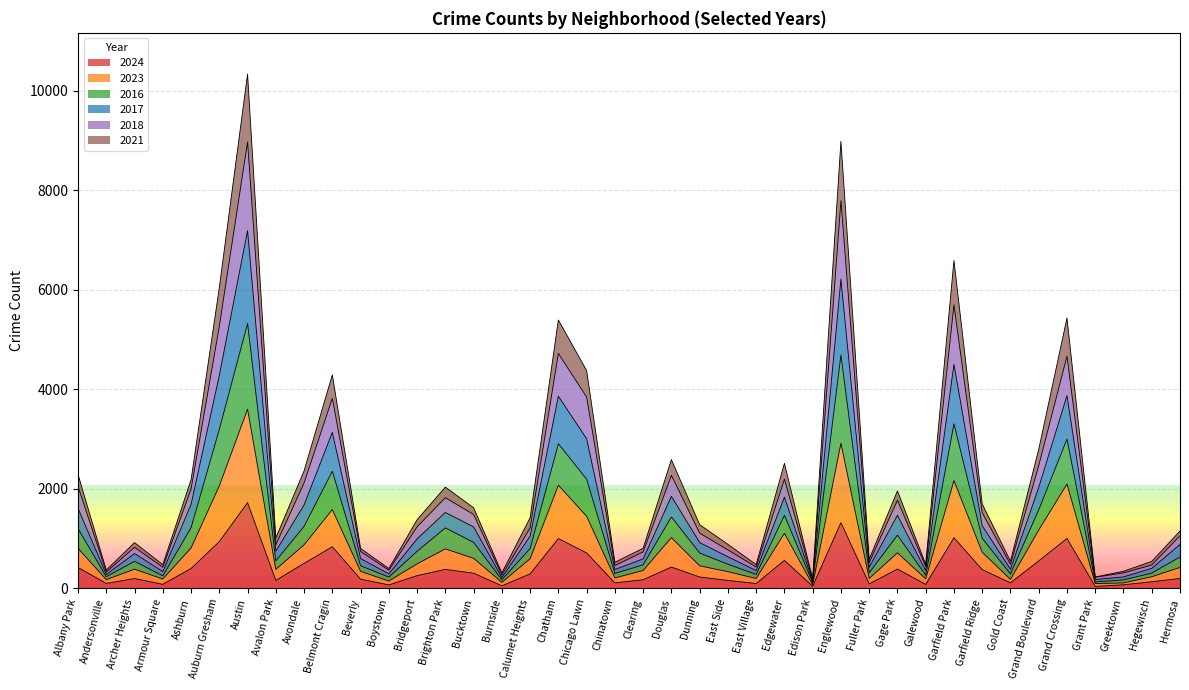

What is the total value across all series at Andersonville?

366